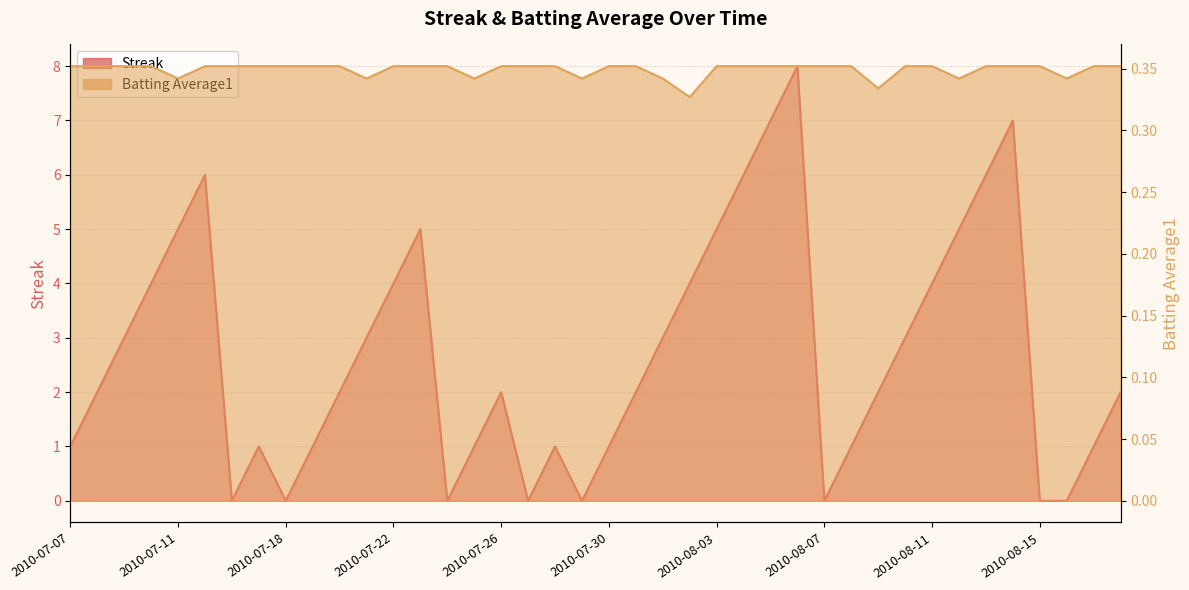

Between 2010-07-16 and 2010-08-10, which series saw the biggest shift?

Streak